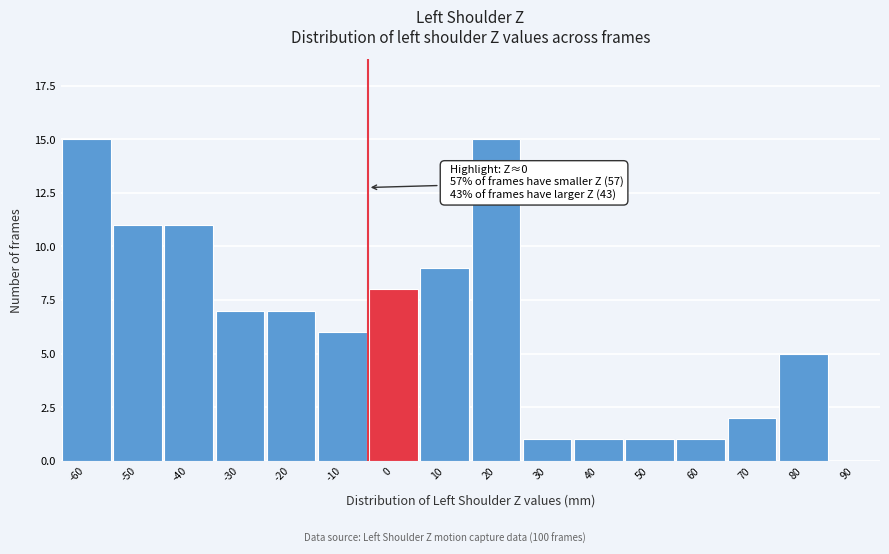

Reading left to right, transcribe all the data shown in this chart.

-60=15	-50=11	-40=11	-30=7	-20=7	-10=6	0=8	10=9	20=15	30=1	40=1	50=1	60=1	70=2	80=5	90=0